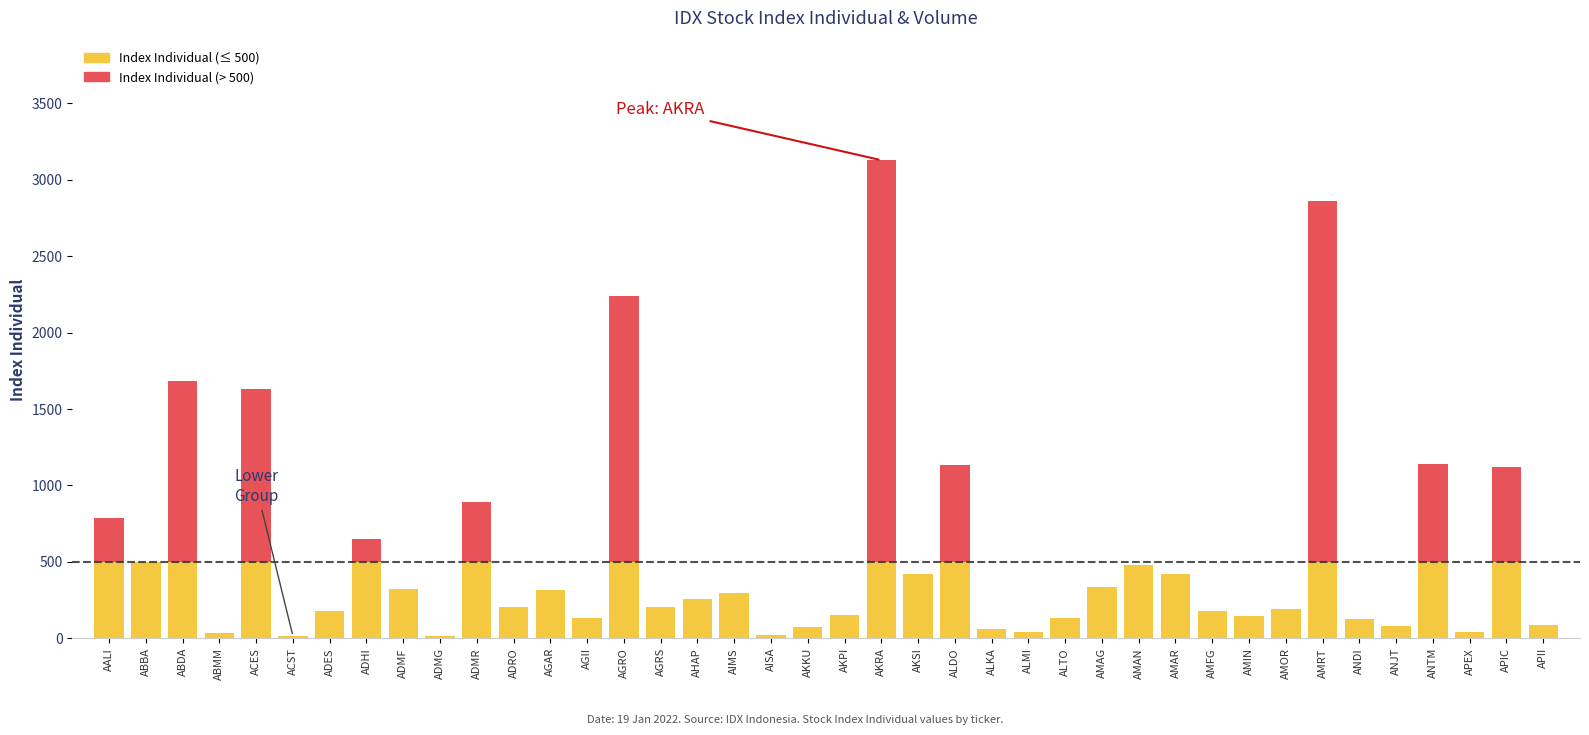

What is the total value across all series at AMRT?

2857.9